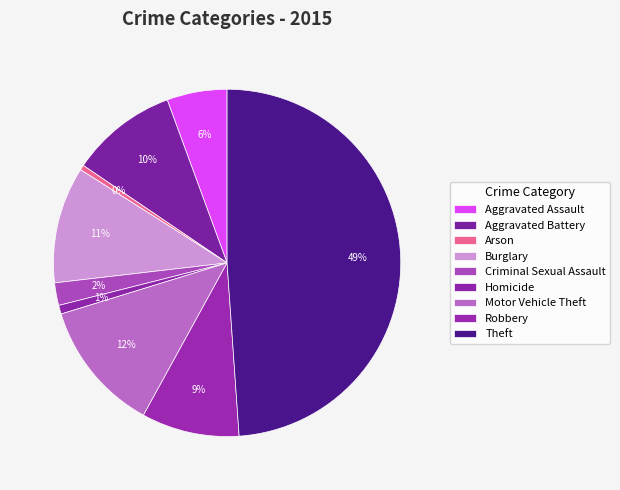

Combined, what portion of the pie is Motor Vehicle Theft and Arson?

12.7%